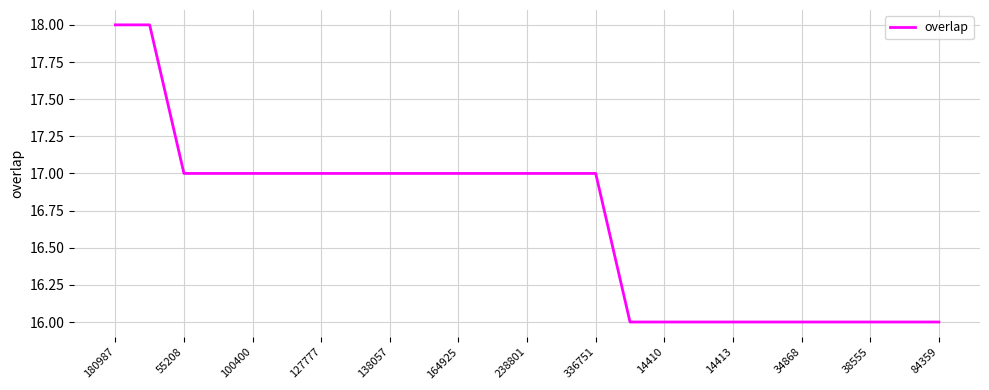

What is the greatest value displayed?

18